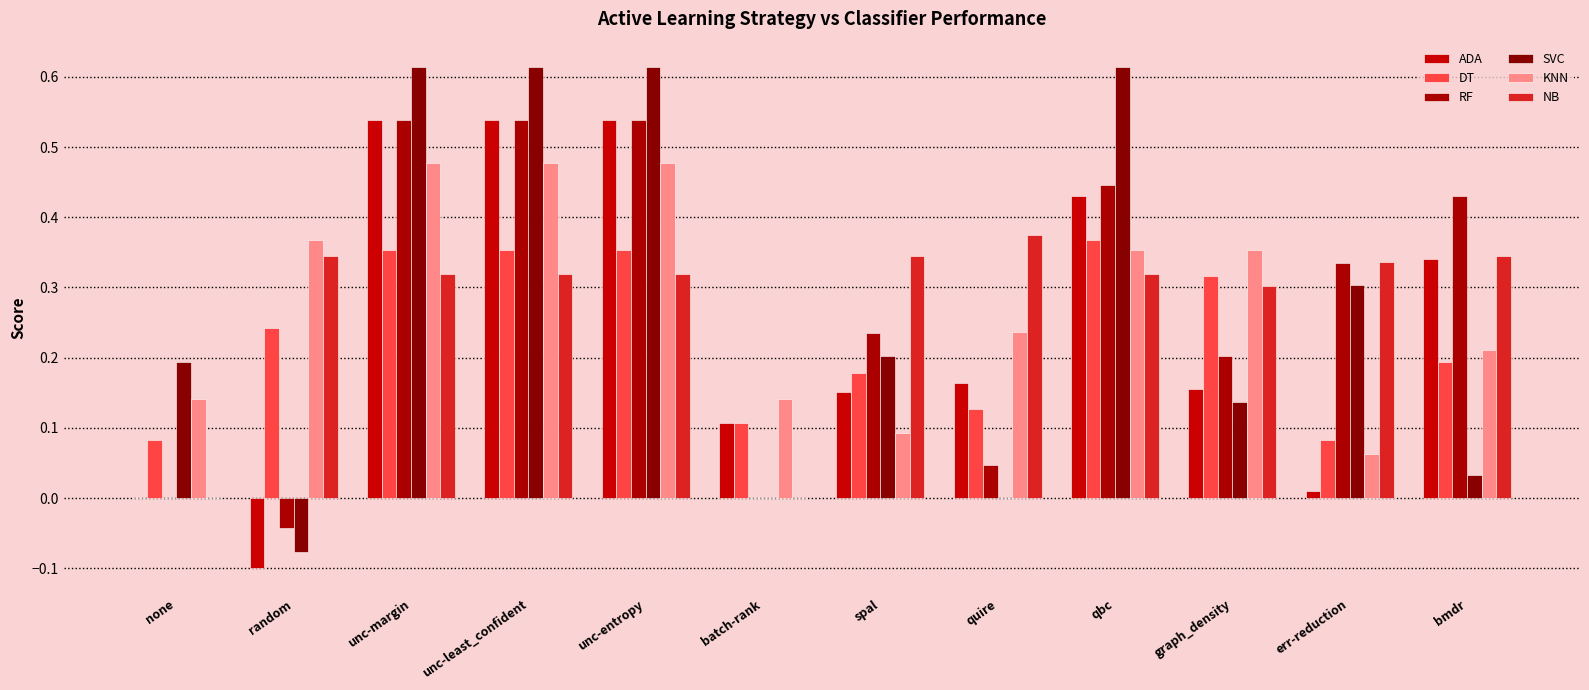

How many groups of bars are there?

12